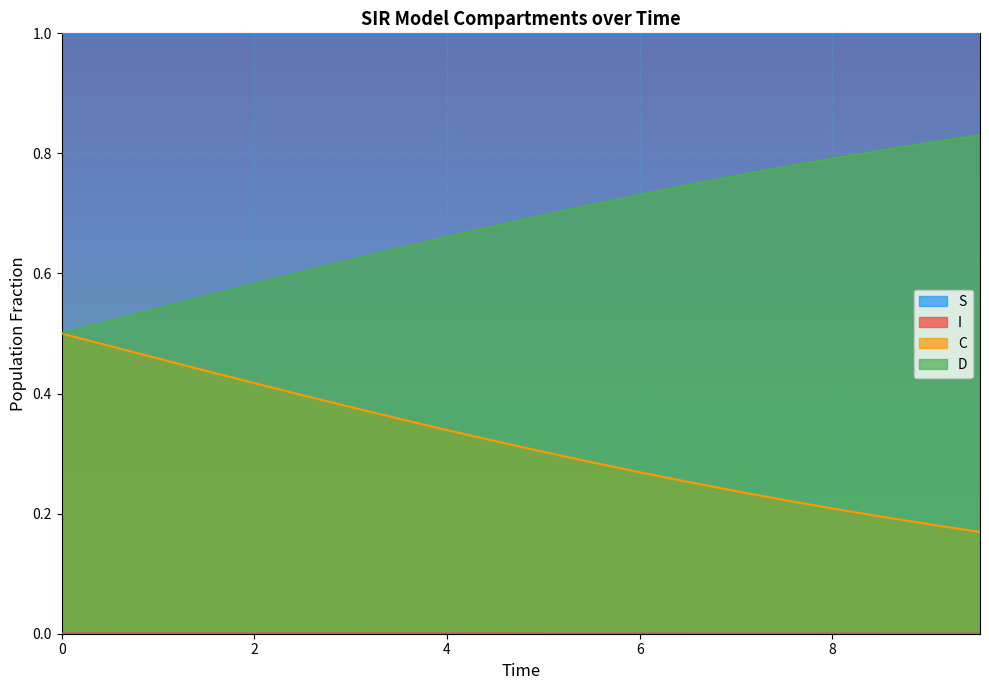

What is the difference between the maximum and second lowest values in the D series?

0.3